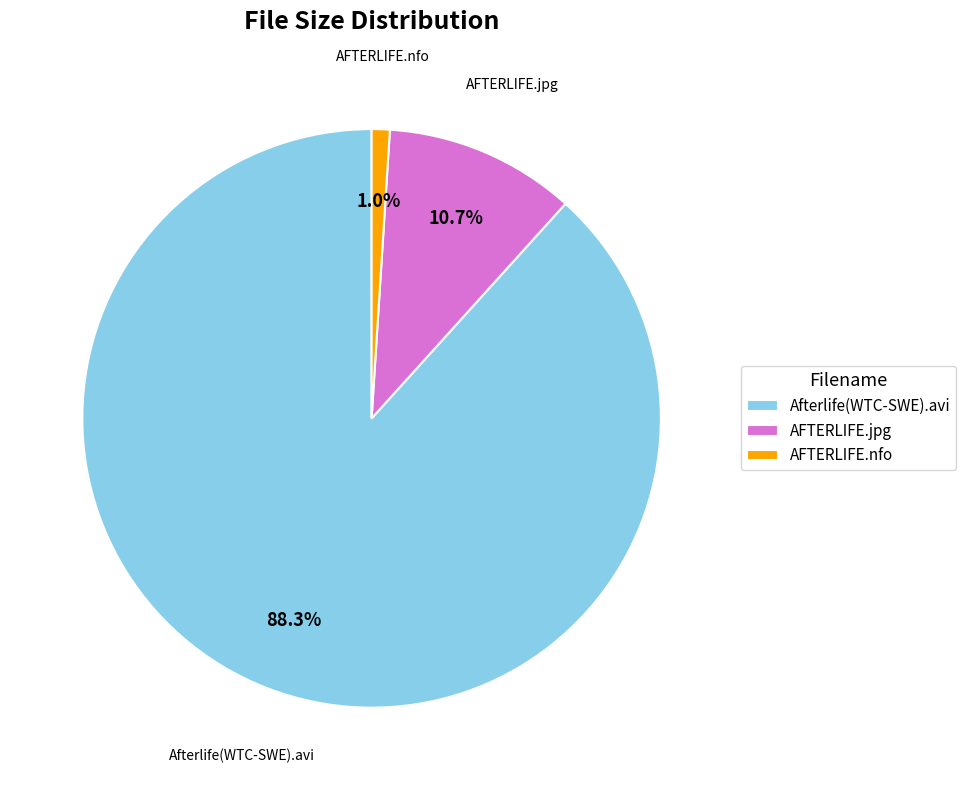

Which category accounts for the majority?

Afterlife(WTC-SWE).avi